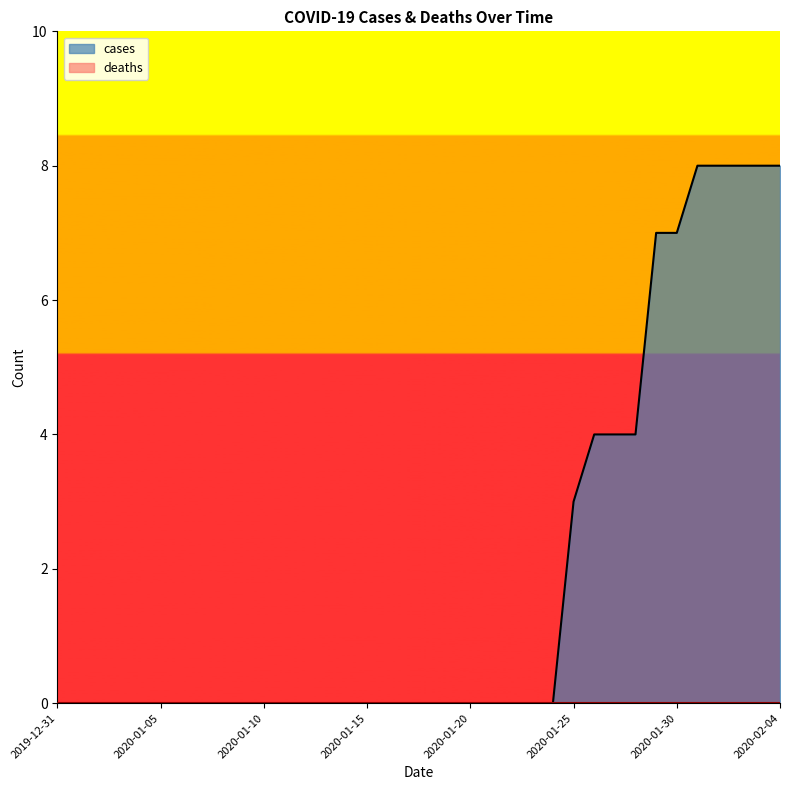

What is the total value across all series at 2020-01-29?

7